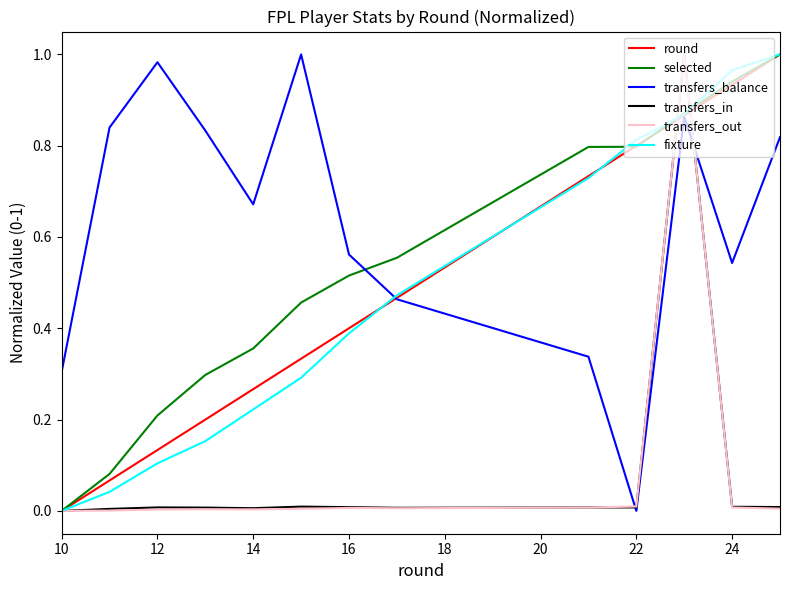

After their last crossing, which series has the higher values: transfers_balance or round?

round